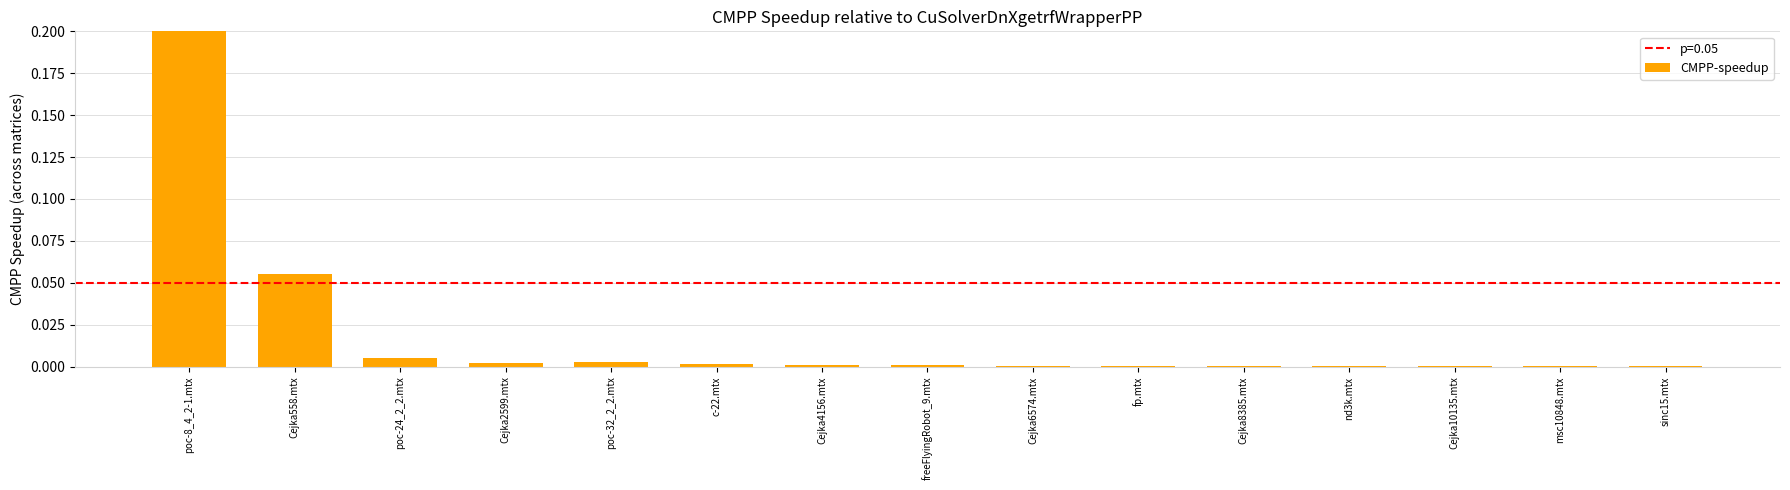

What is the label of the 10th bar from the left?

fp.mtx